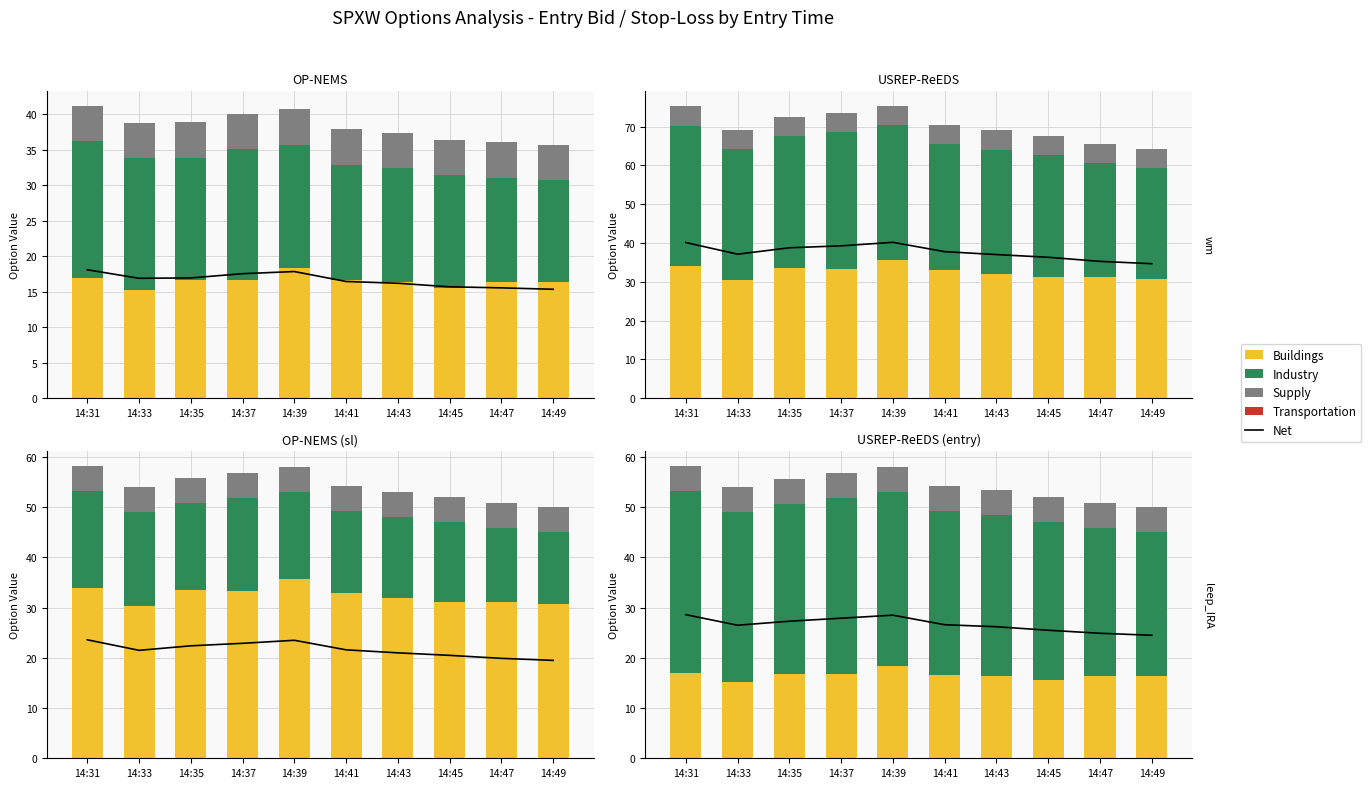

Which series has the widest spread of values?

Industry